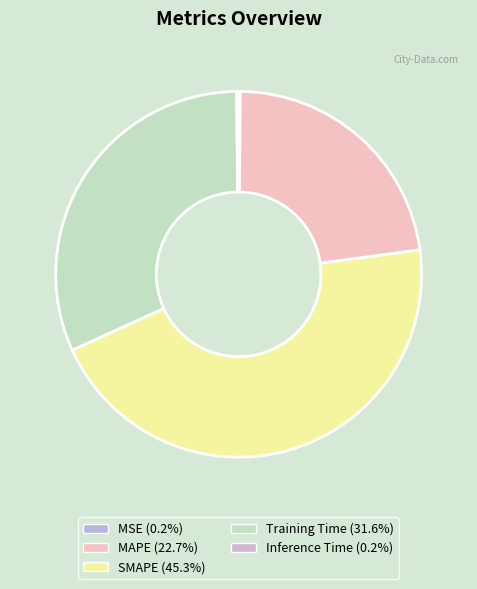

To the nearest percent, what percentage of the pie is MAPE?

23%